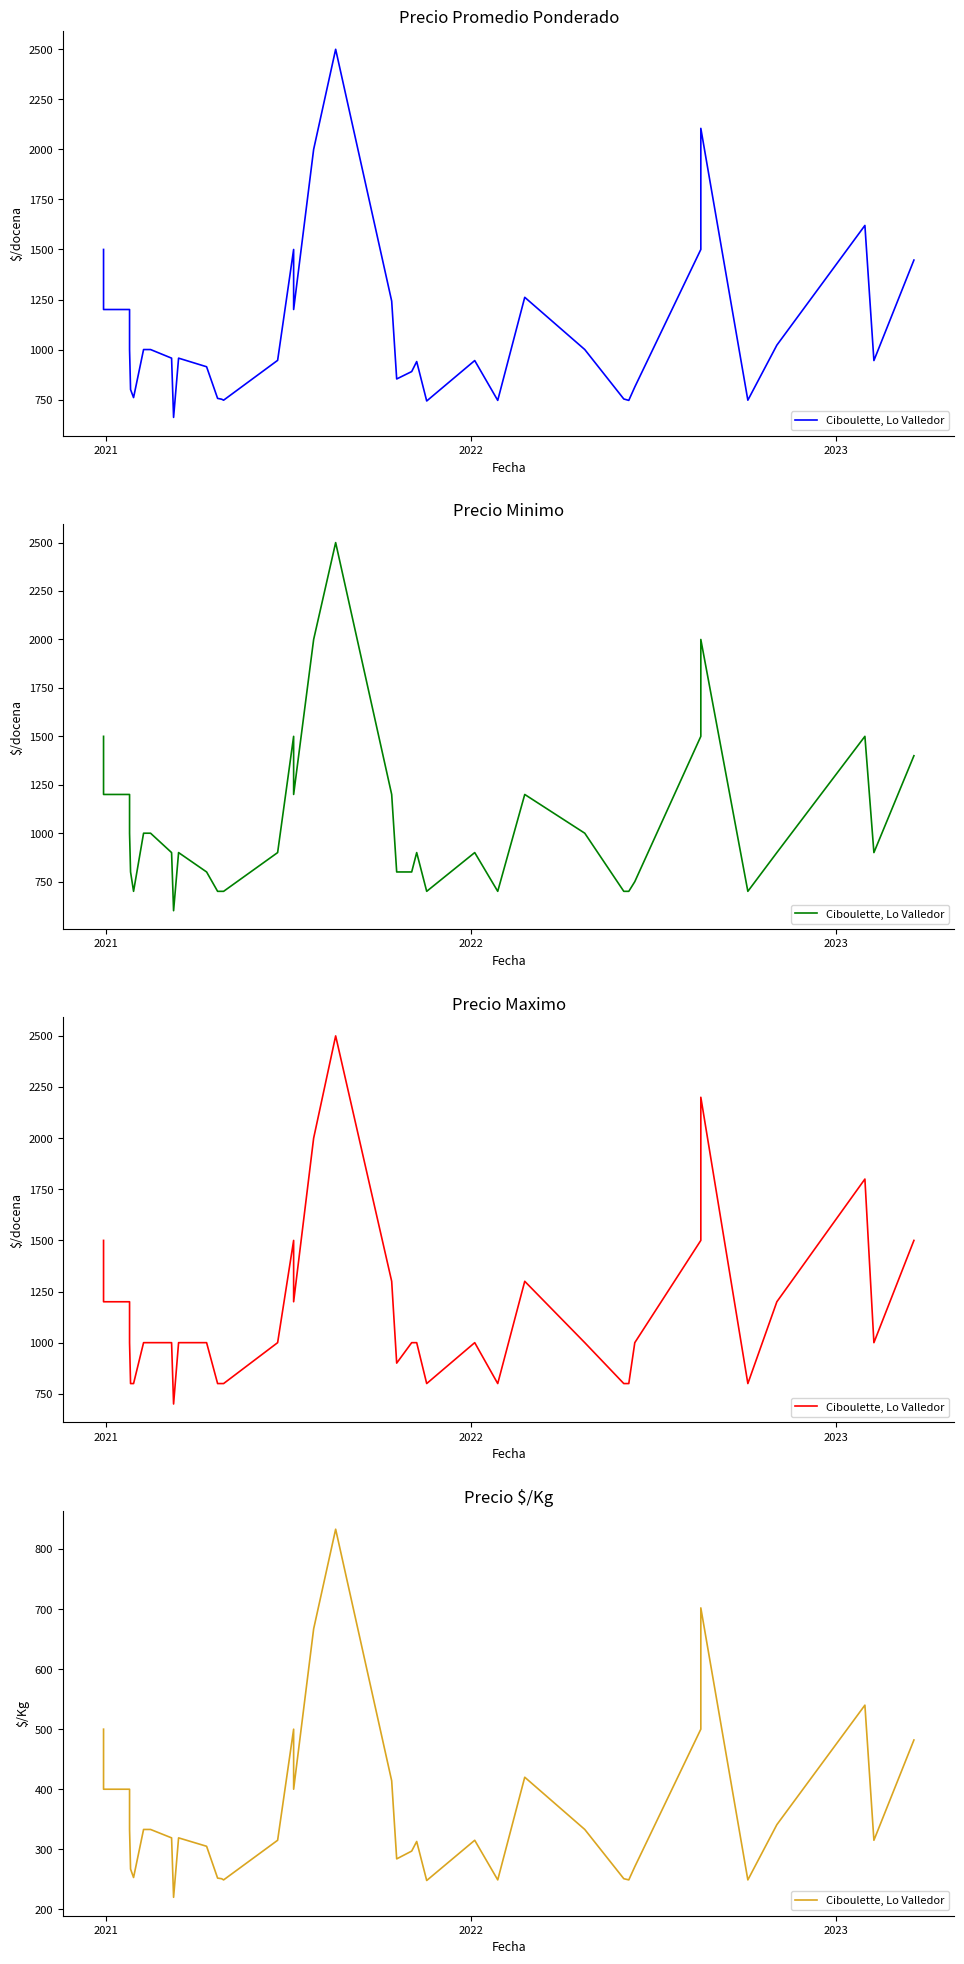

What is the sum of all values?

14555